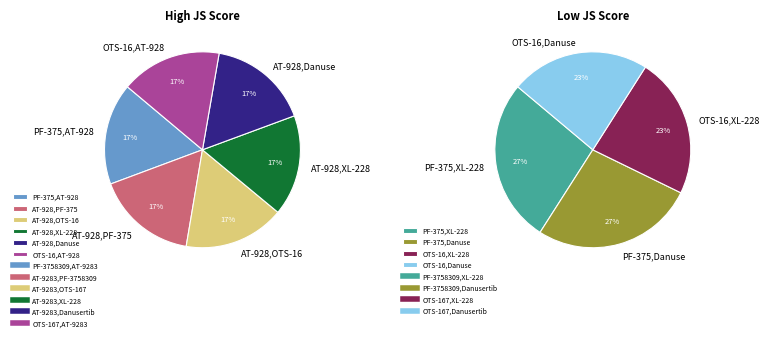

Between OTS-167,AT-9283 and AT-9283,OTS-167, which is larger?

AT-9283,OTS-167